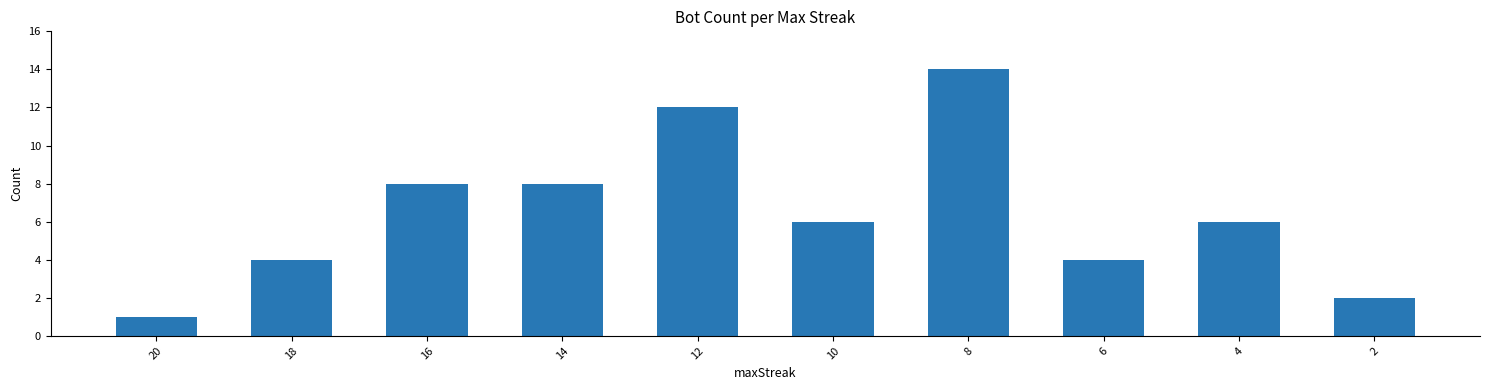

What is the smallest value displayed?

1